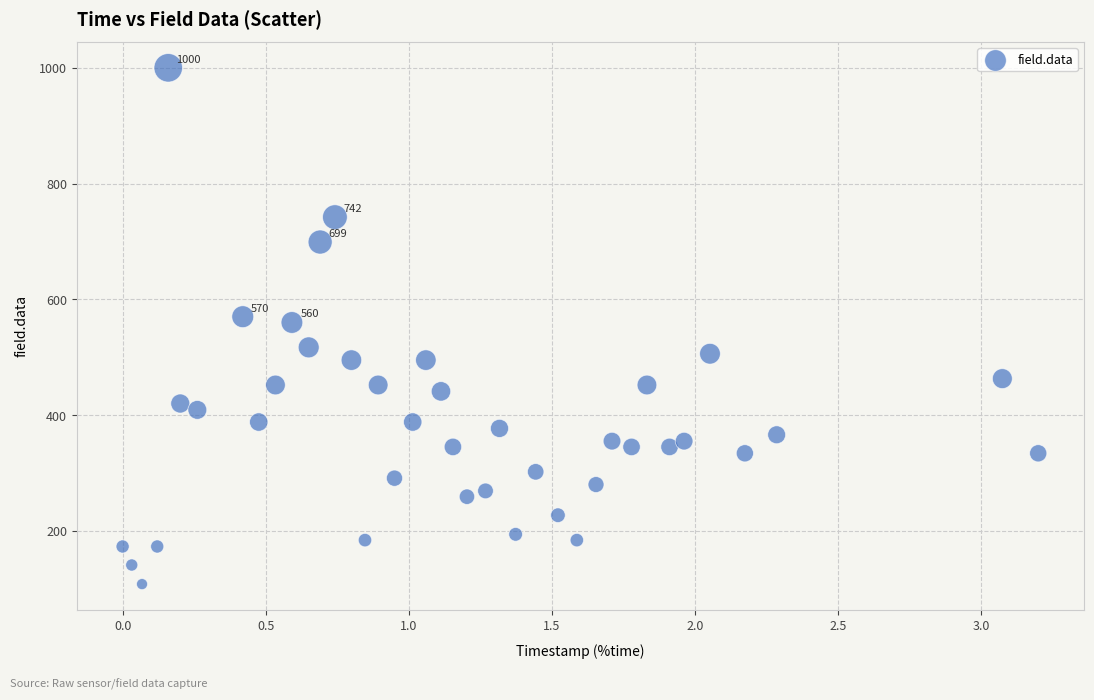

What is the range of Y values (max minus min)?

892